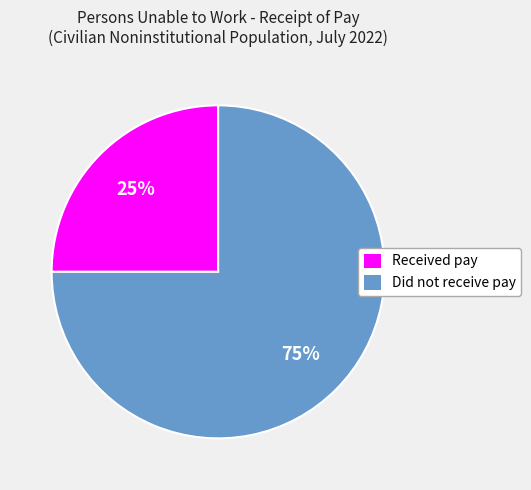

Is it true that Received pay is 25% of the pie?

True